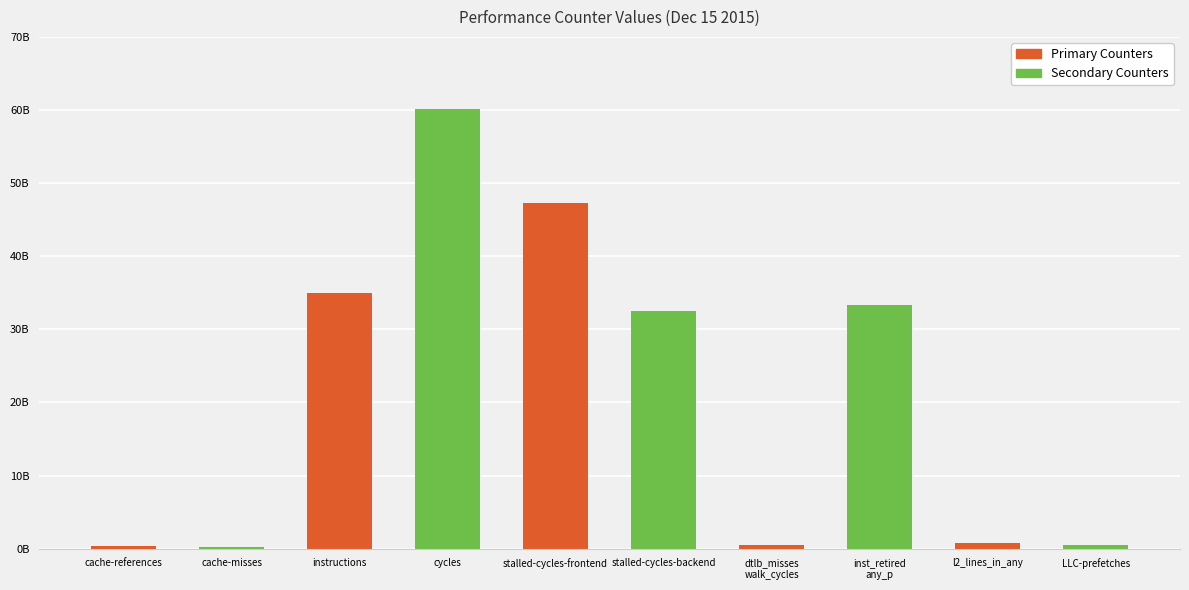

True or false: the data shows 8575223896 at inst_retired
any_p.

False